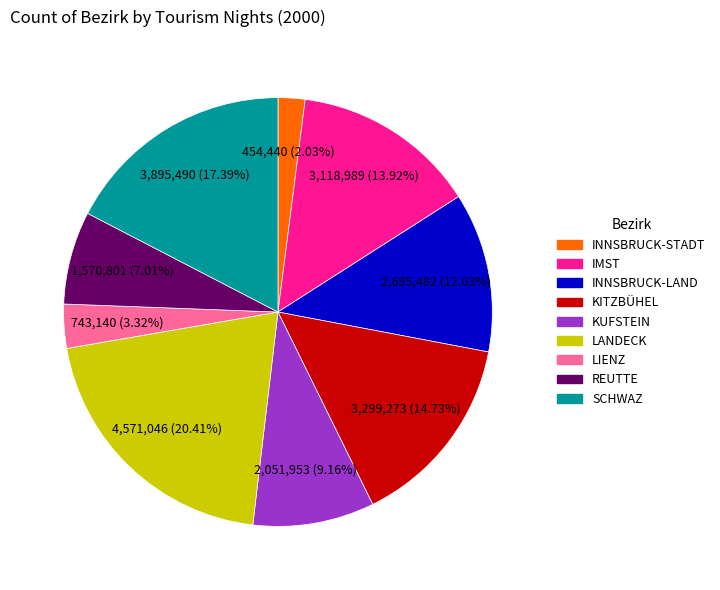

To the nearest percent, what portion does KUFSTEIN represent?

9%